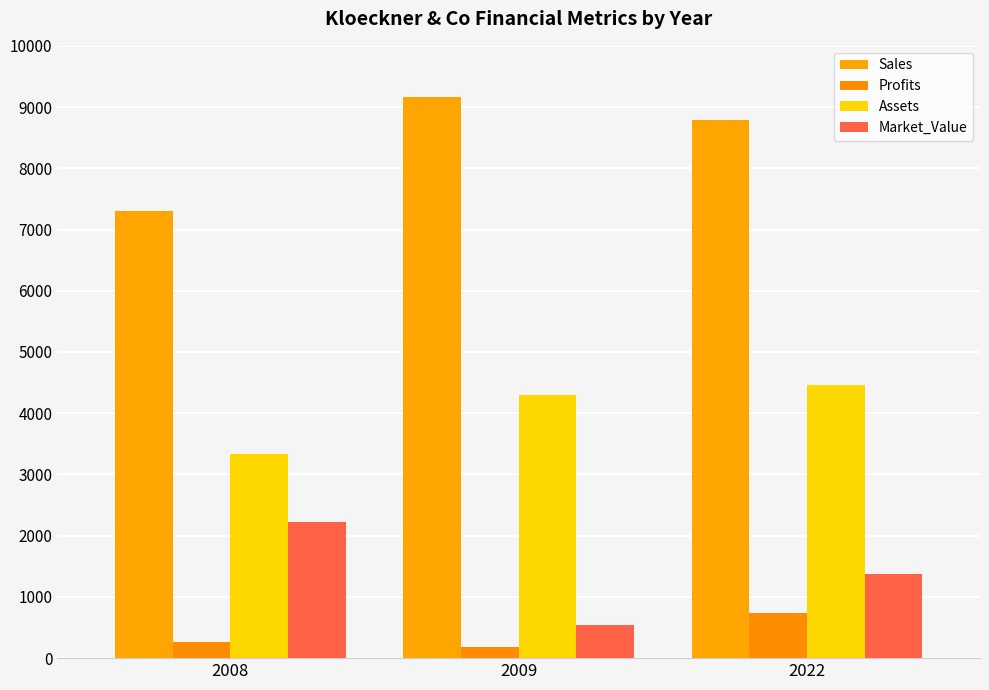

Where is Sales nearest to the value 8230?

2022